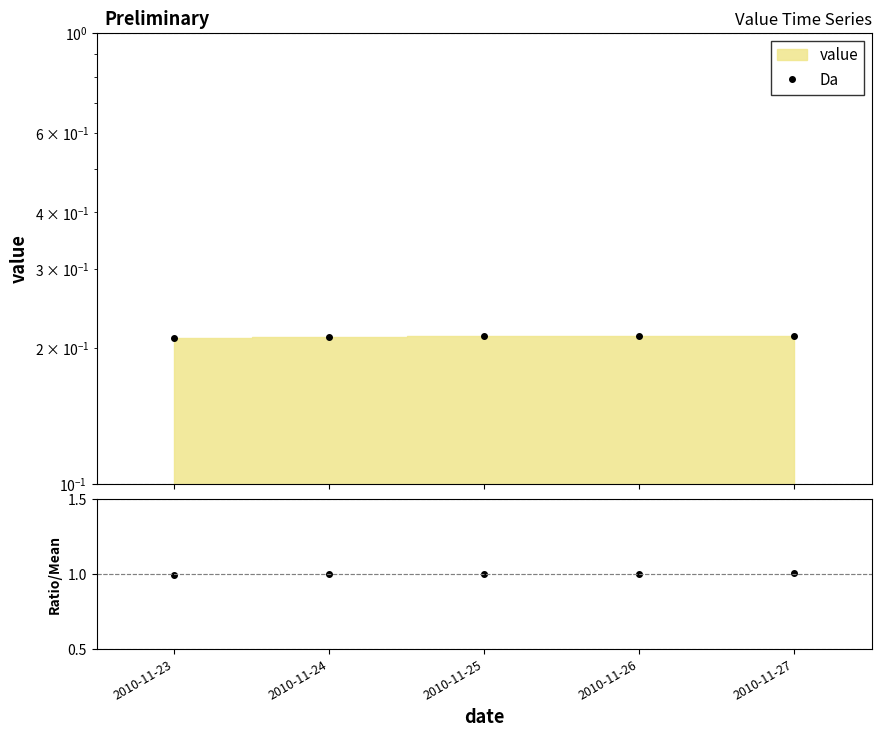

Which label corresponds to the smallest value in the chart?

2010-11-23